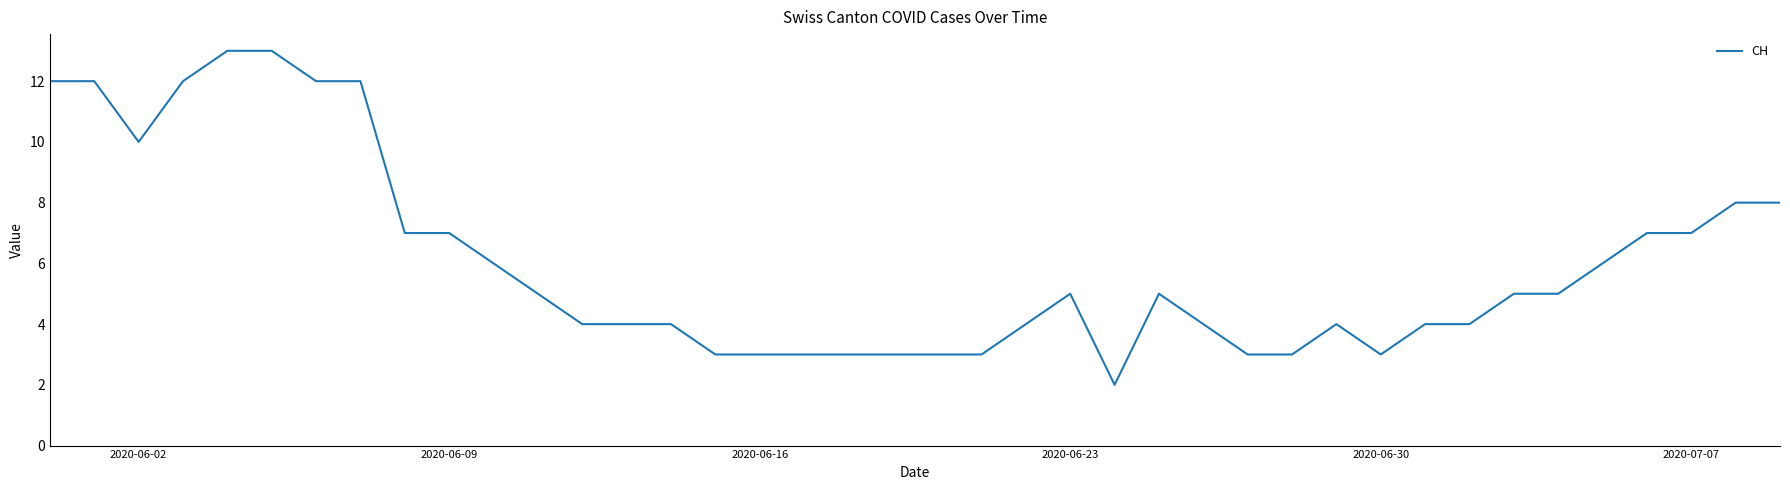

Is this an area chart (filled region under the line)?

No